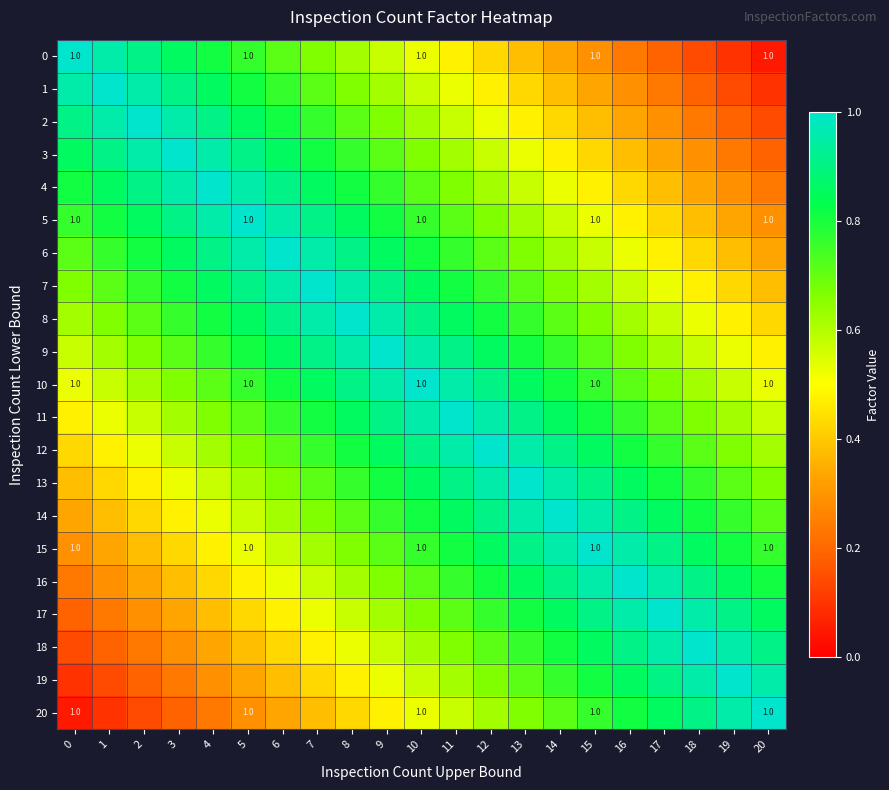

What is the difference between the second highest and second lowest values in the 6 series?

0.6